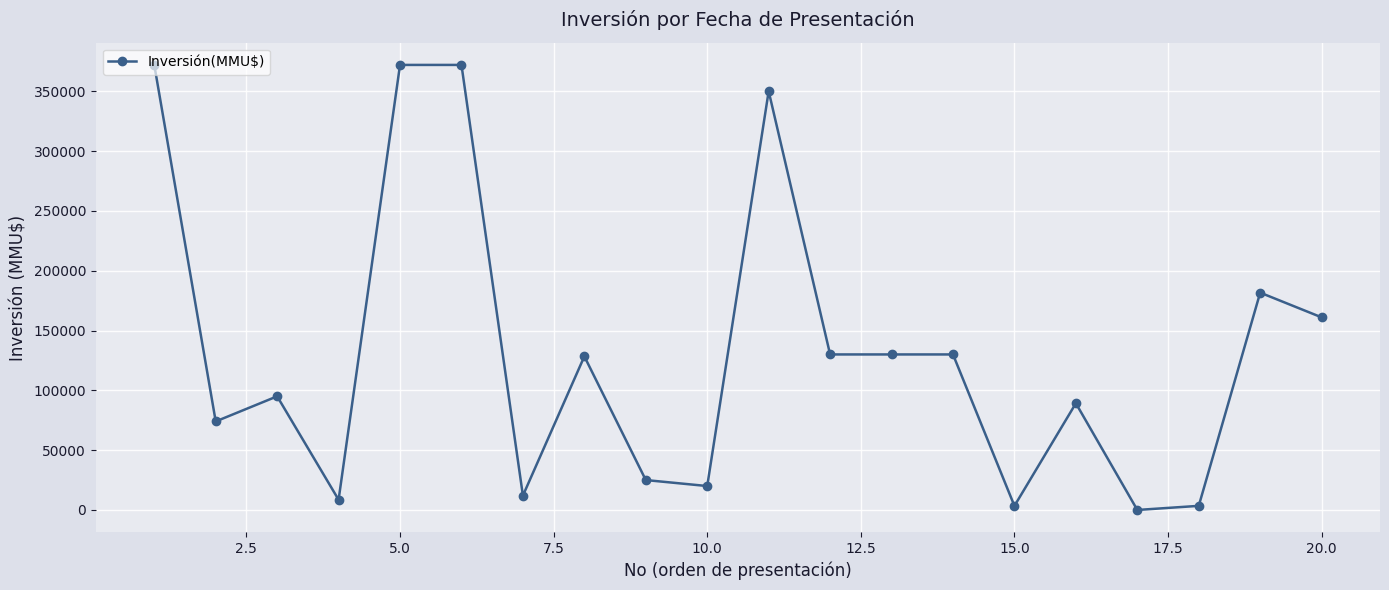

What is the greatest value displayed?

372000